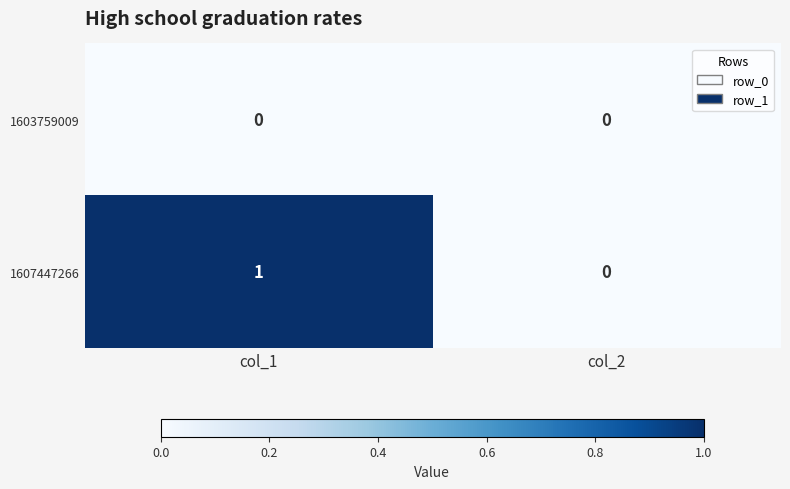

At which category is the sum across all series the highest?

col_1